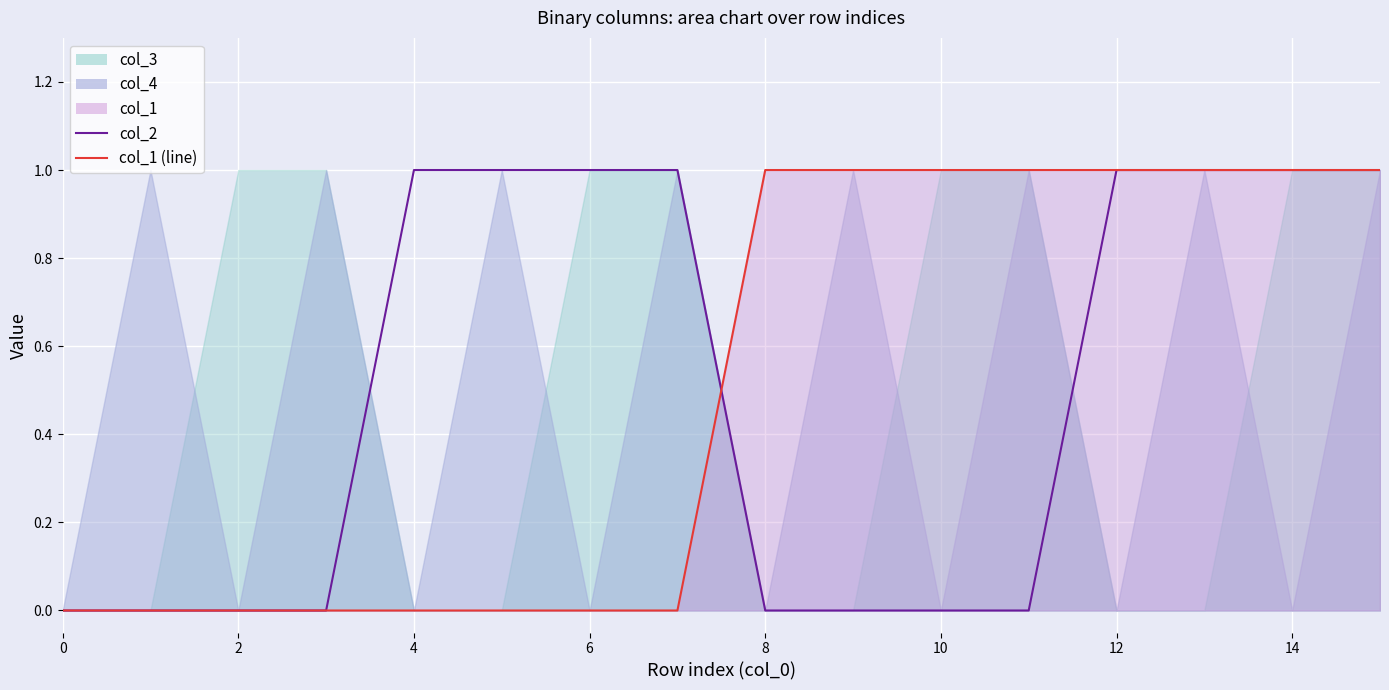

What is the difference between the second highest and minimum values in the col_2 series?

1